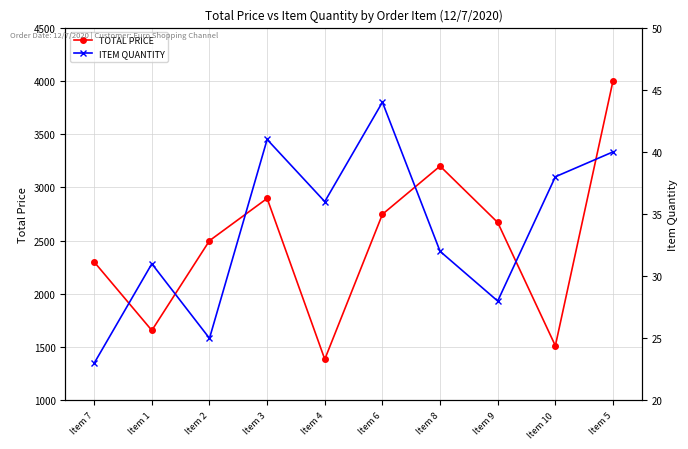

What is the difference between the maximum and minimum values in the ITEM QUANTITY series?

21.0